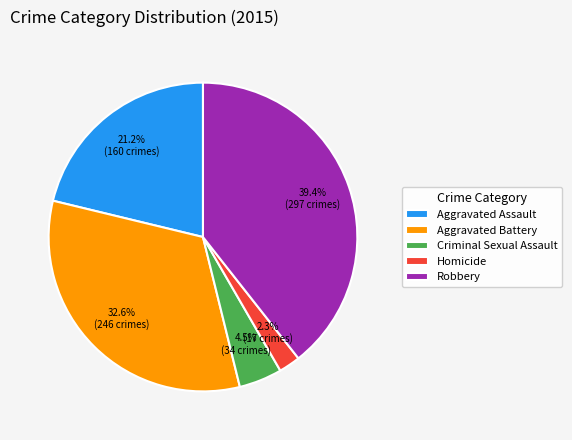

Which category has the biggest portion of the pie?

Robbery